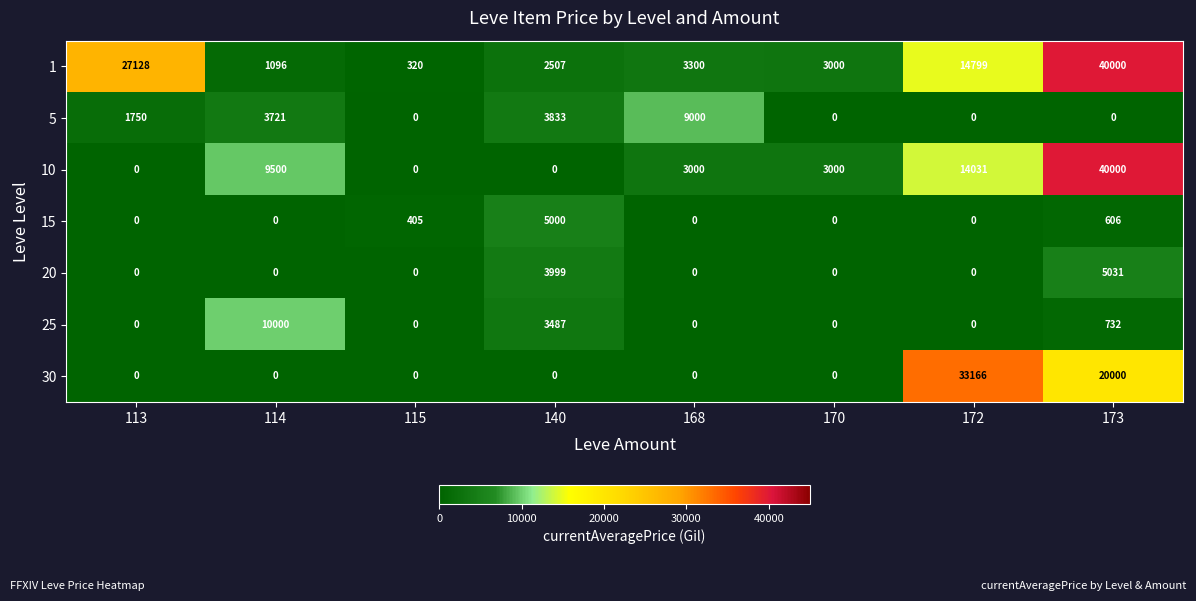

What is the highest value of the 1 series?

40000